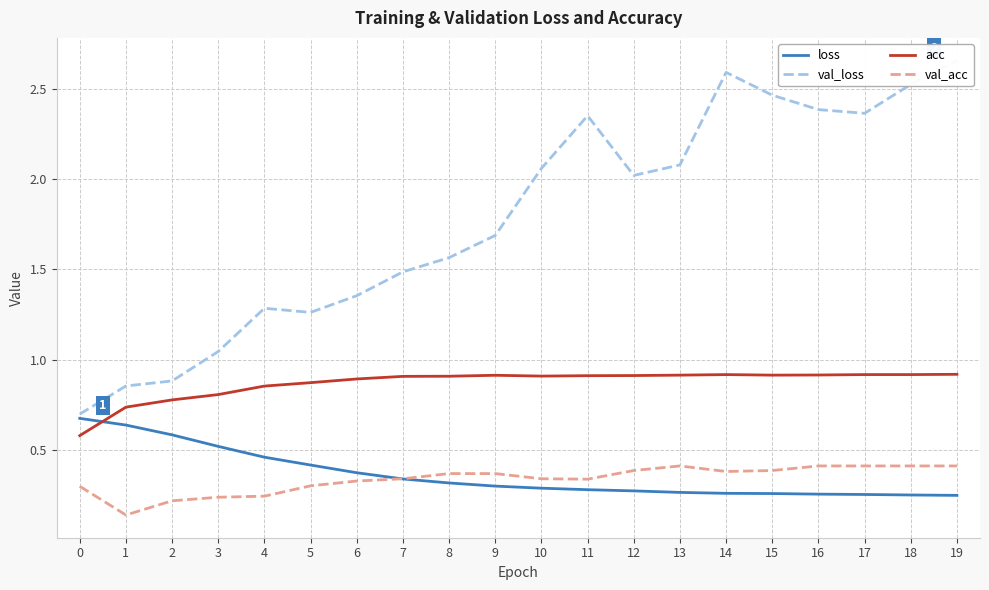

How many data points does each series have?

20